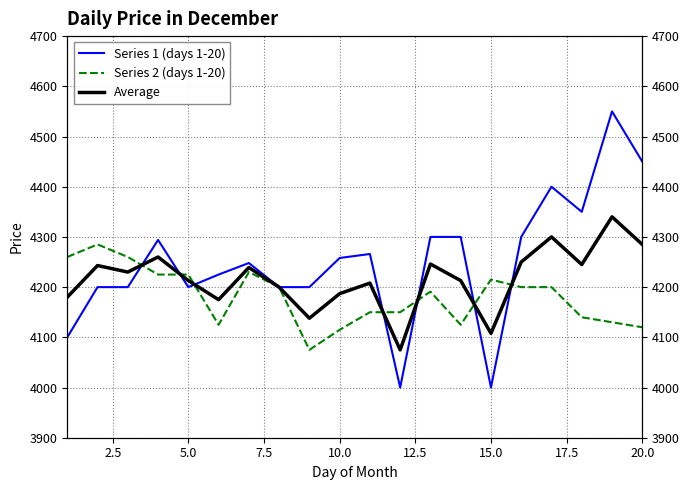

The value of Average at 11 is 5922. True or false?

False